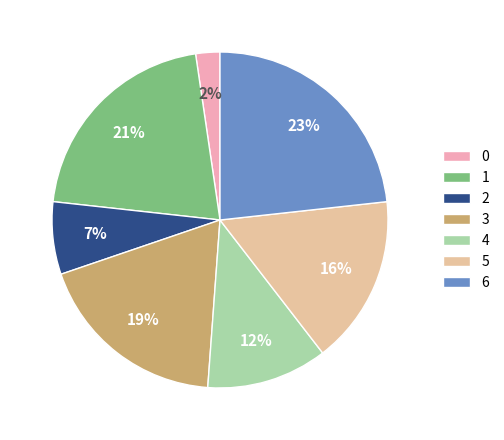

Between 0 and 3, which is larger?

3